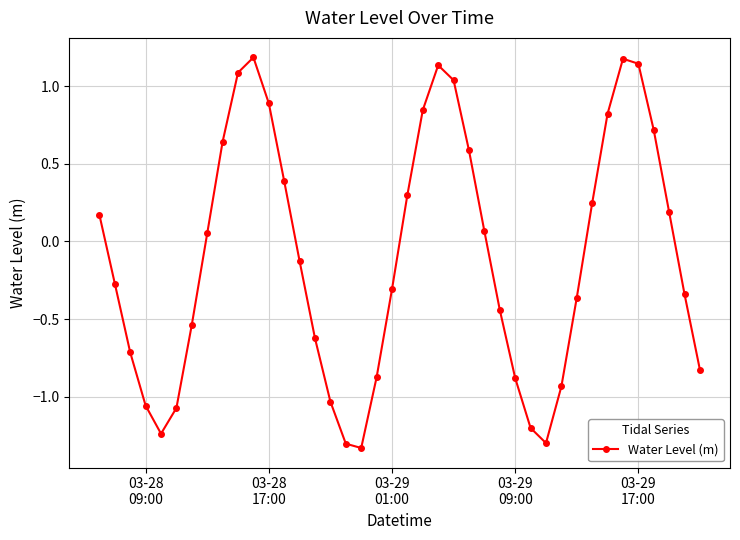

True or false: there are more than 0 points higher than both neighbors.

True